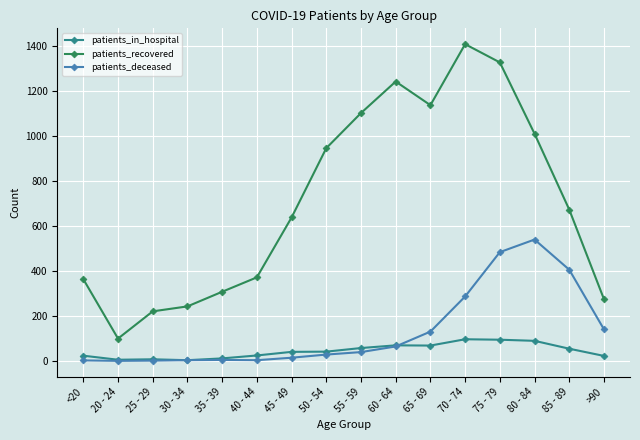

True or false: patients_deceased has more than 0 points higher than both neighbors.

True